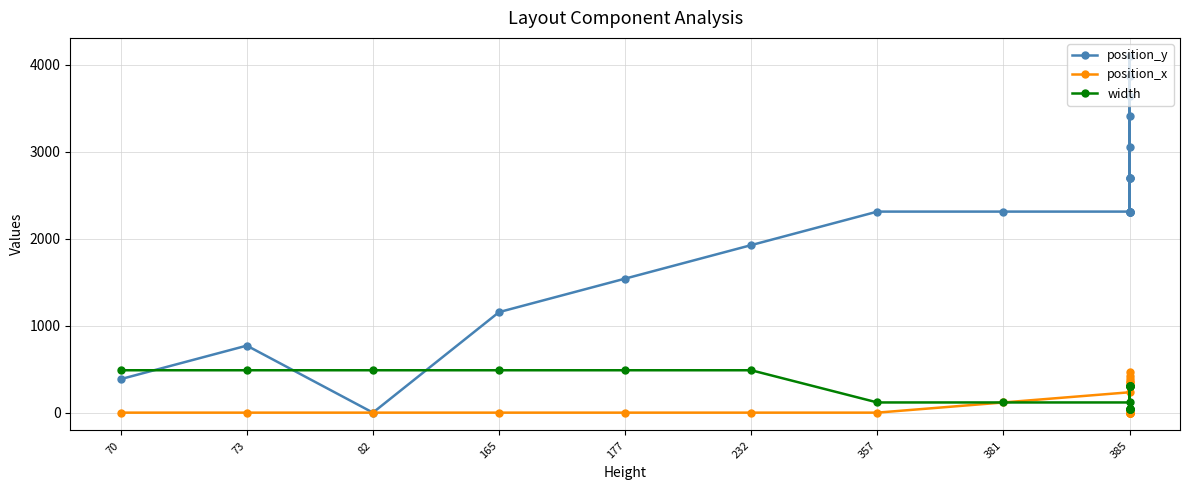

What is the spread (max minus min) of values at 177?

1540